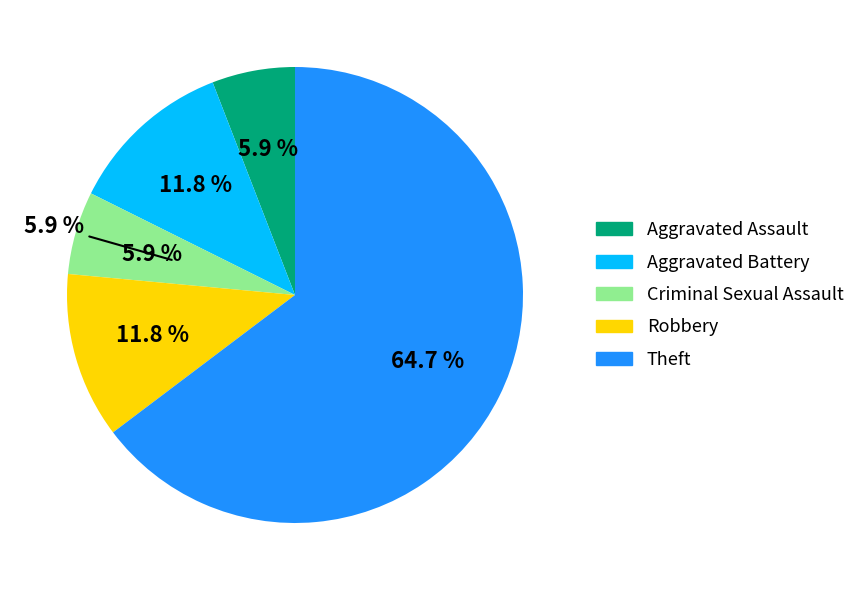

What is the smallest slice in the pie chart?

Aggravated Assault